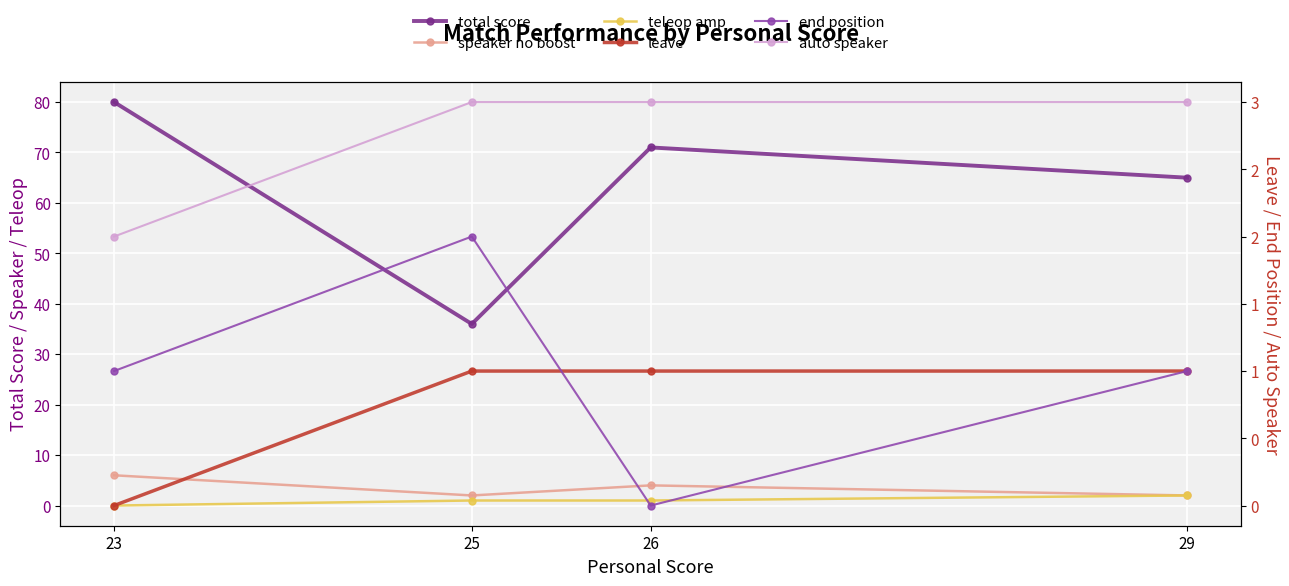

Count the auto speaker values in the range 3 to 4.

3